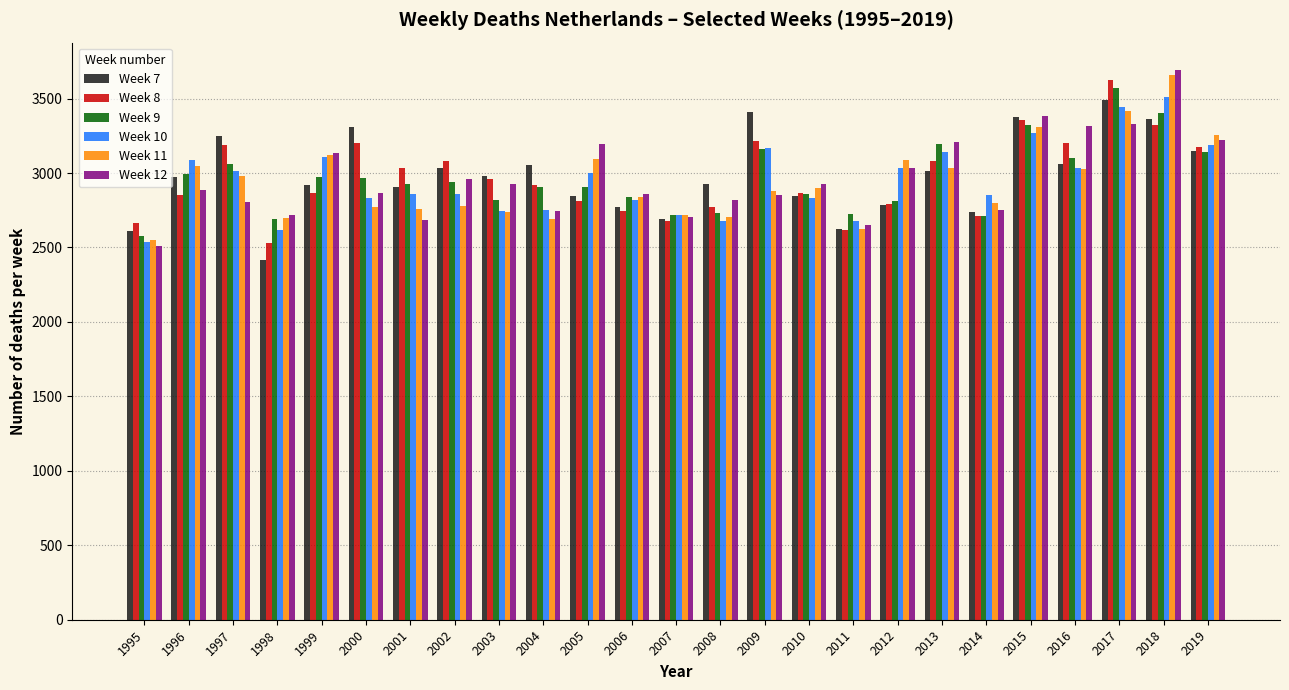

What is the average value of the Week 9 series?

2962